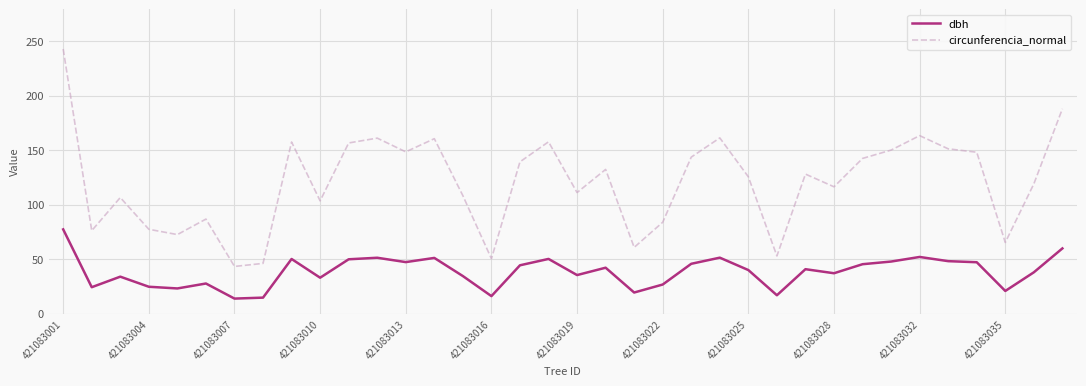

True or false: circunferencia_normal and dbh intersect in this chart.

False